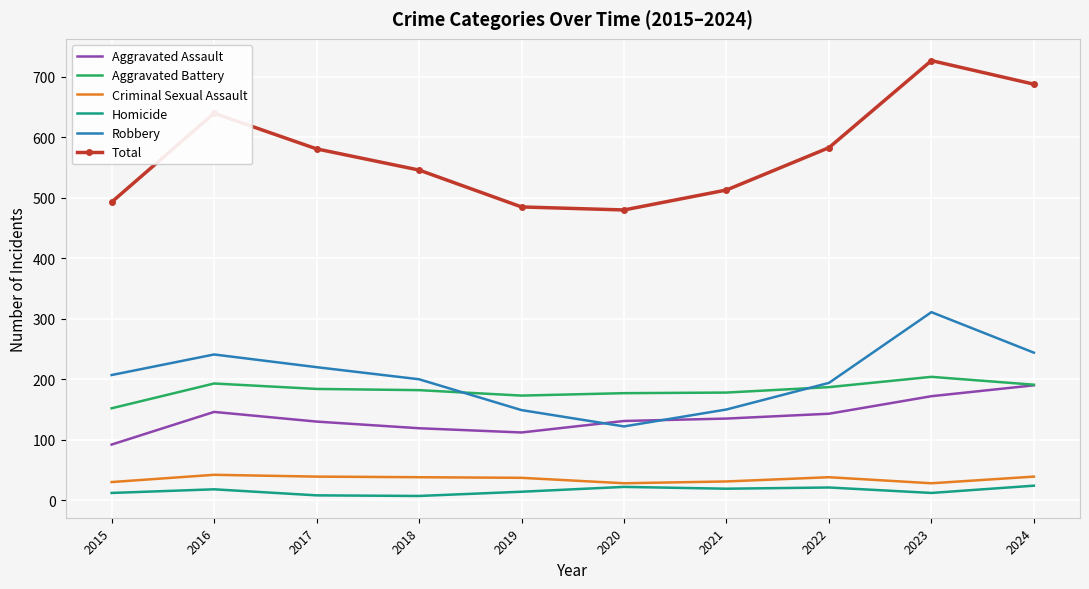

Is the value of Total at 2024 greater than the value of Robbery at 2015?

Yes